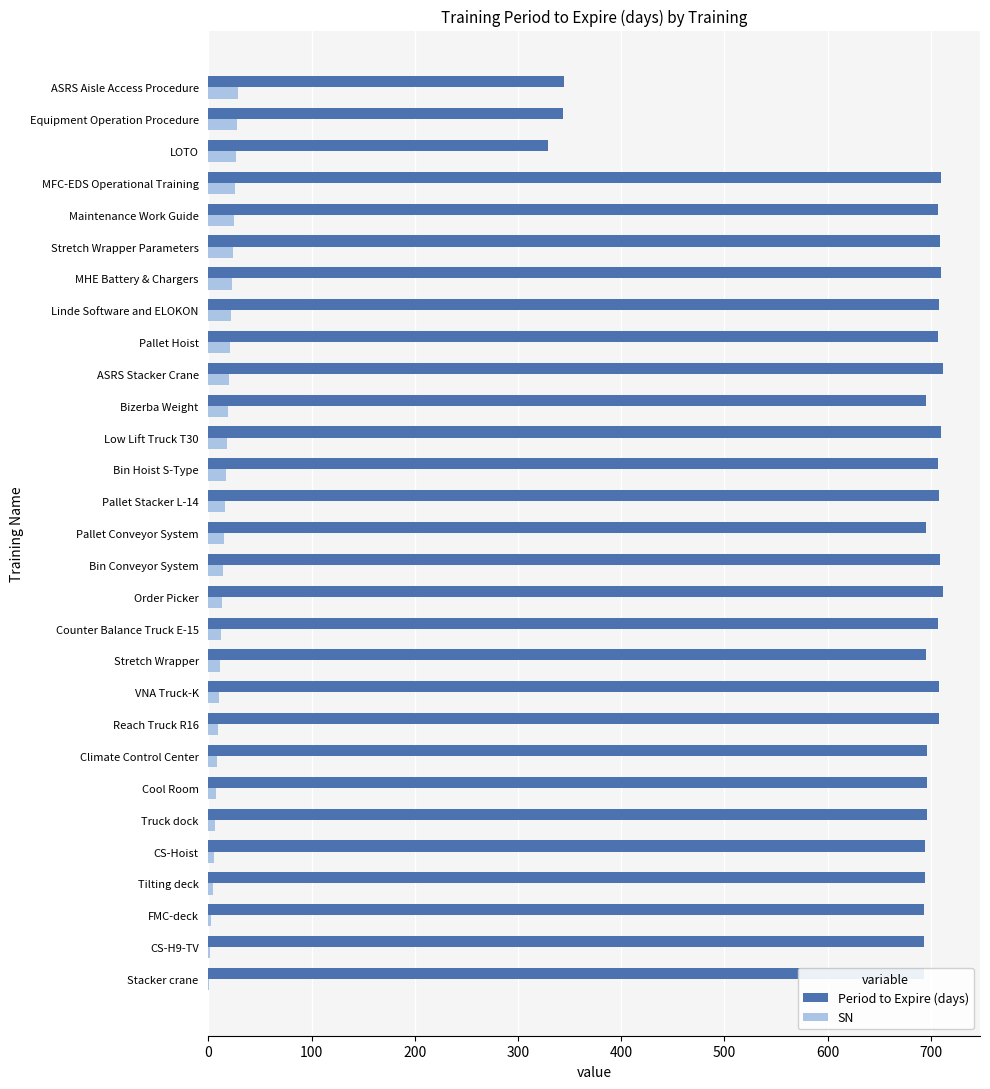

The Period to Expire (days) series shows 707 at Pallet Hoist. True or false?

True